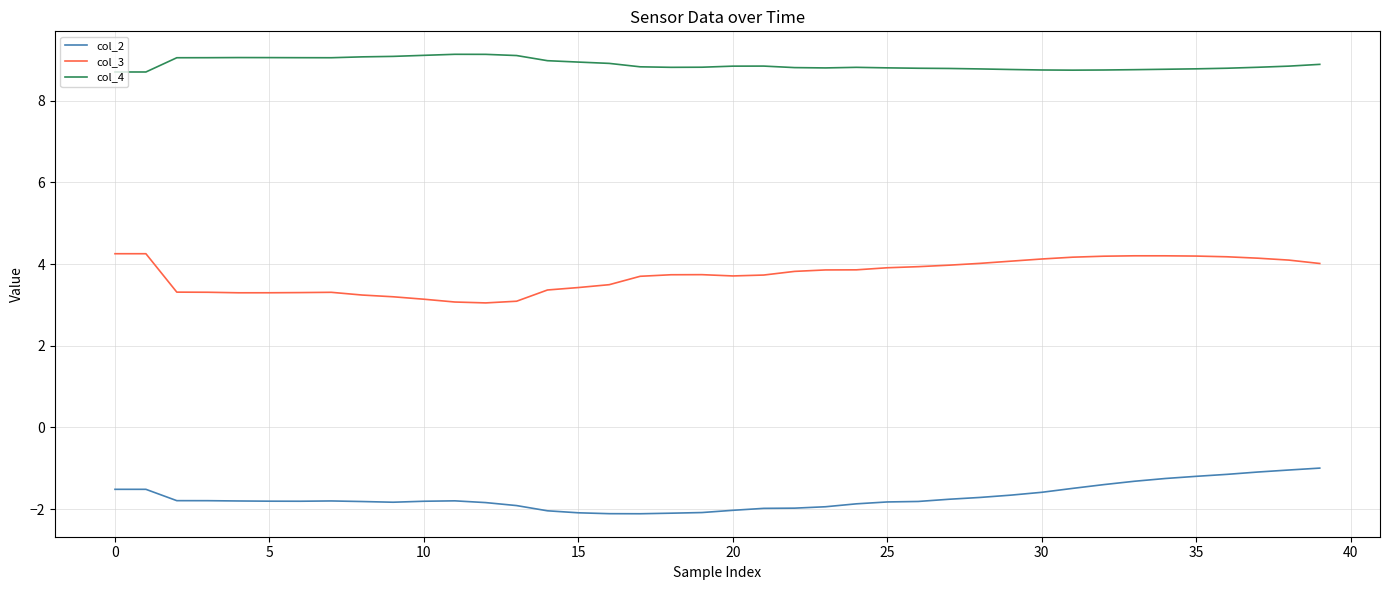

What is the lowest value of the col_3 series?

3.0